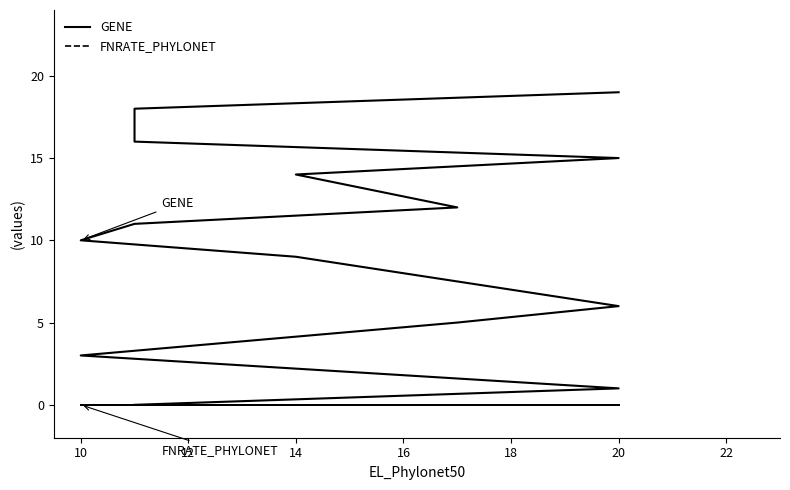

Does the chart have visible grid lines?

No